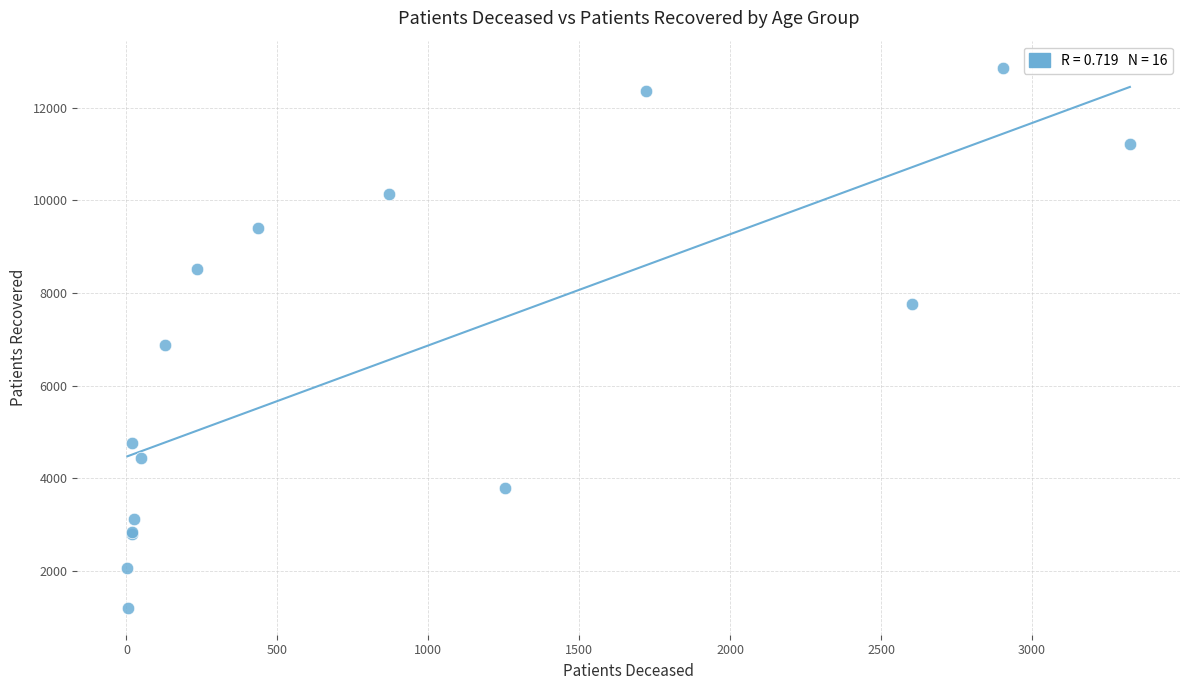

What Y value in the scatter plot is closest to 7035?

6871